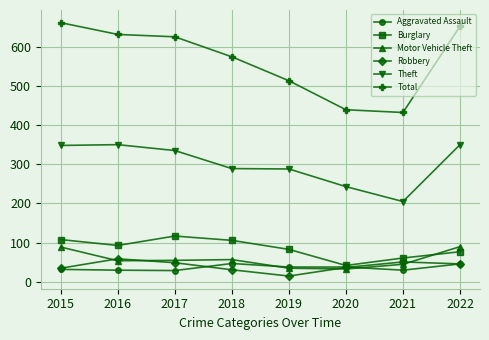

True or false: Motor Vehicle Theft and Theft cross at least once.

False